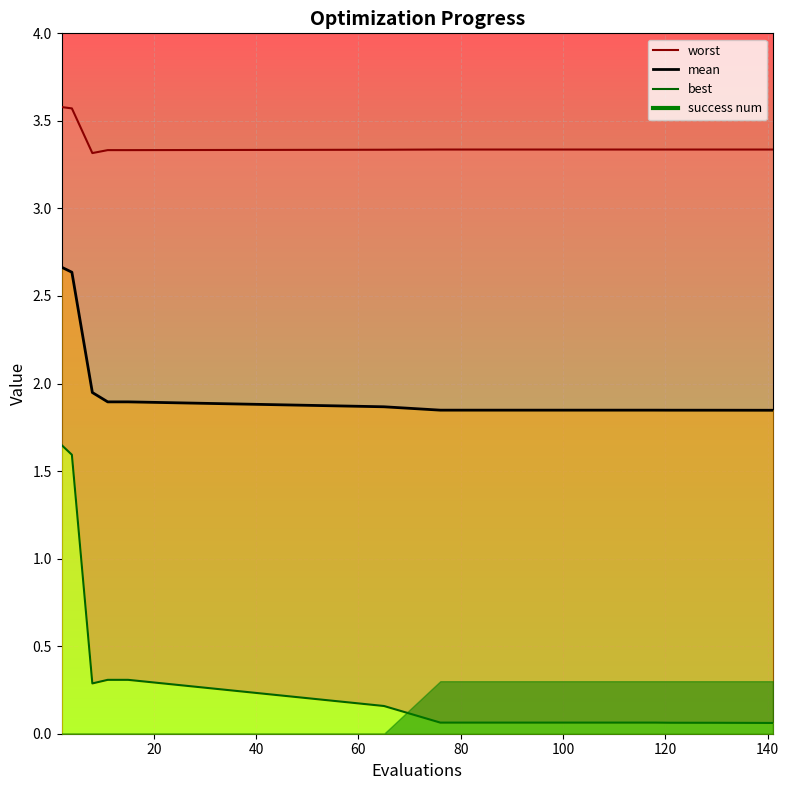

At which category does best reach its first local valley?

8